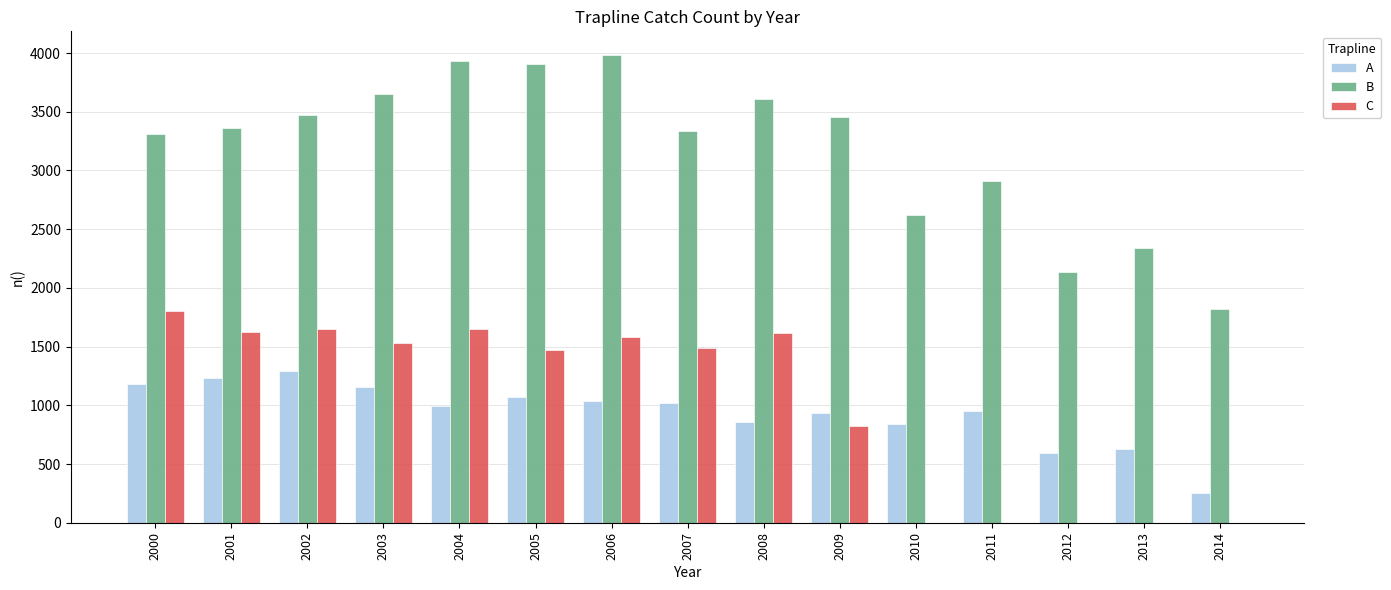

What is the spread (max minus min) of values at 2002?

2181